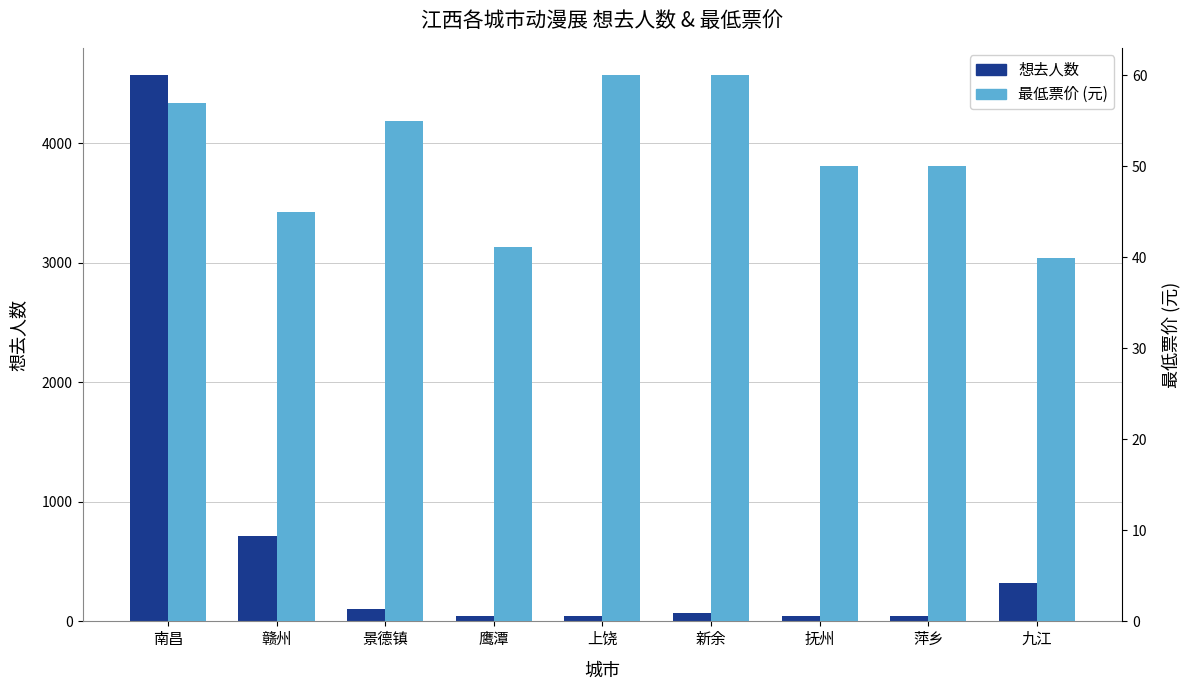

List the labels in order of 最低票价 value, largest first.

上饶, 新余, 南昌, 景德镇, 抚州, 萍乡, 赣州, 鹰潭, 九江